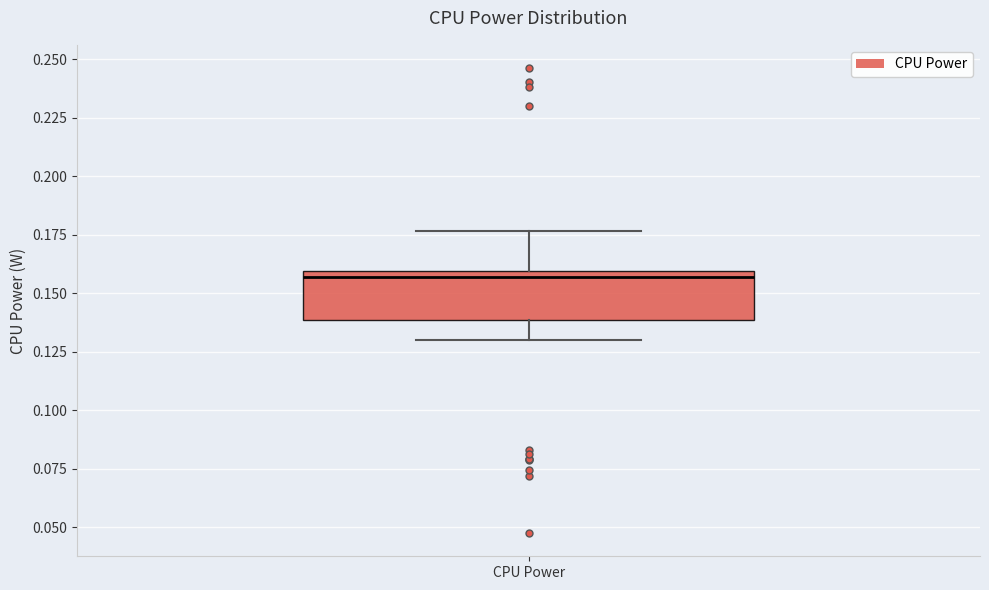

Transcribe this box plot: give where the median line is, the range the box spans, and where the two whiskers end, as read against the y-axis. The values are not printed on the chart, so give them approximately, as read against the axis.

median 0.155, box 0.140 to 0.160, whiskers 0.130 to 0.175